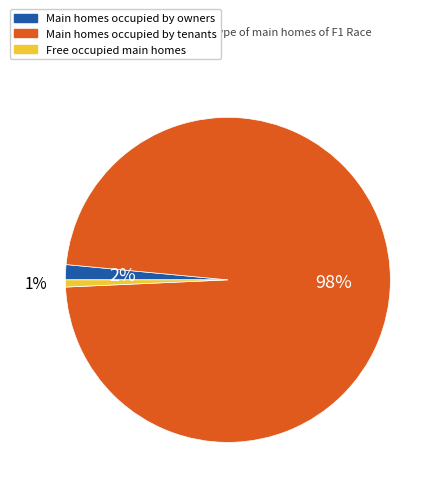

Does any single category account for the majority?

Yes